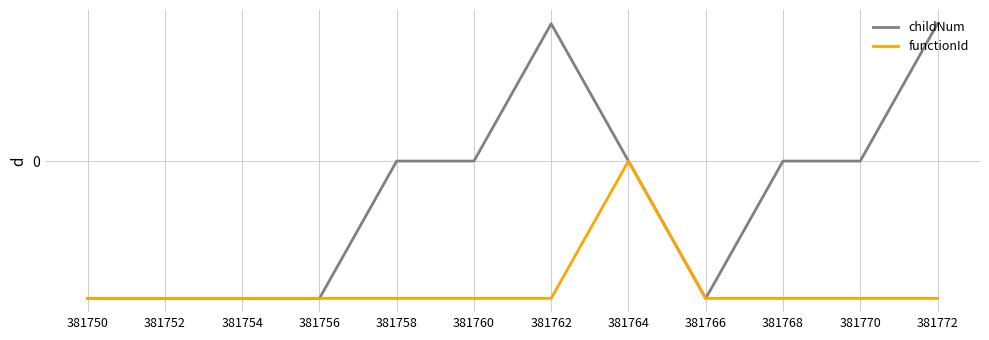

What is the sum of the childNum values at 381754 and 381760?

-1